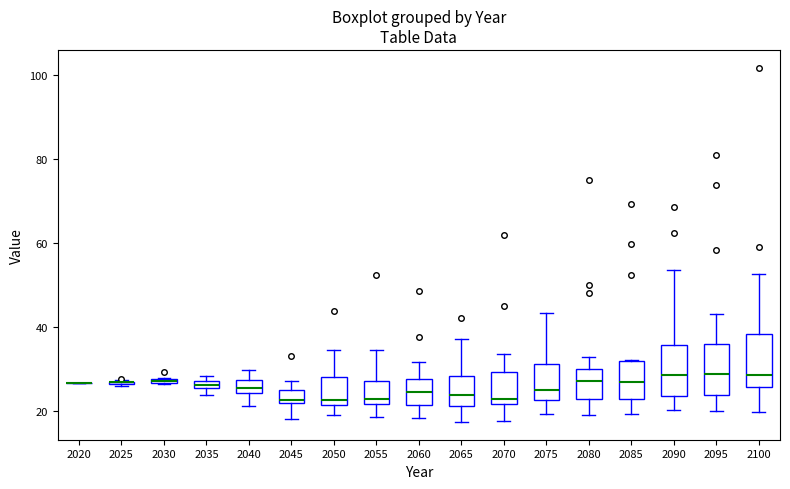

Where does the upper whisker of the box at x = 2060 end on the y-axis? The values are not printed on the chart, so give them approximately, as read against the axis.

32